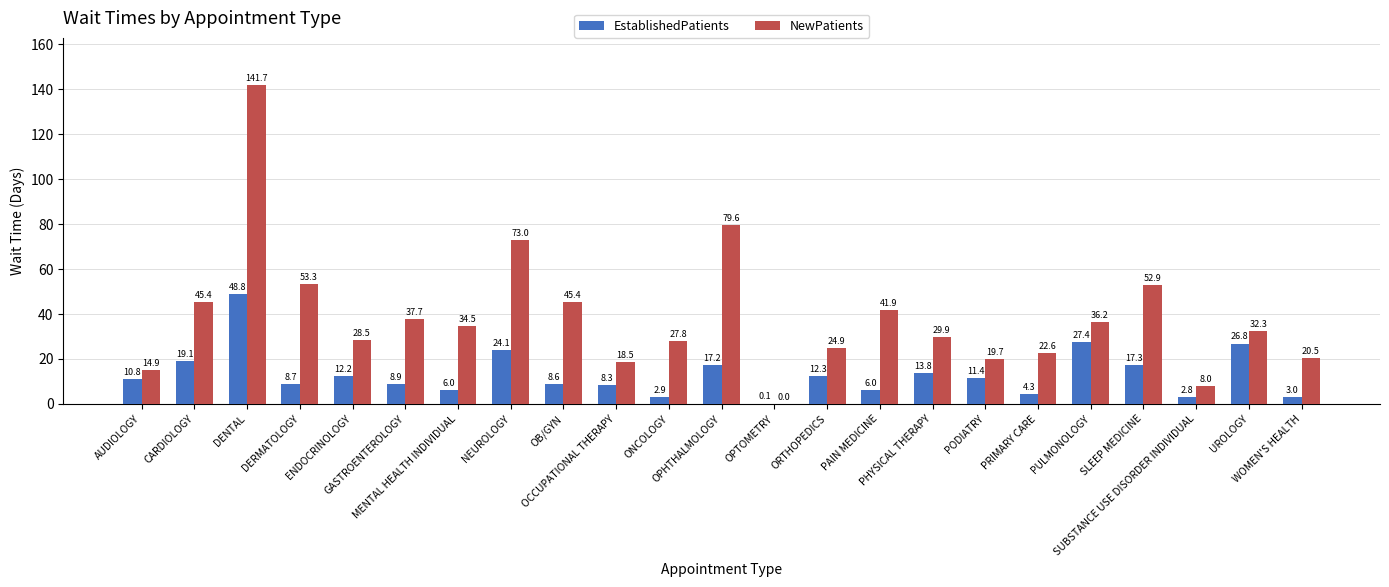

What is the sum of all EstablishedPatients values?

300.8